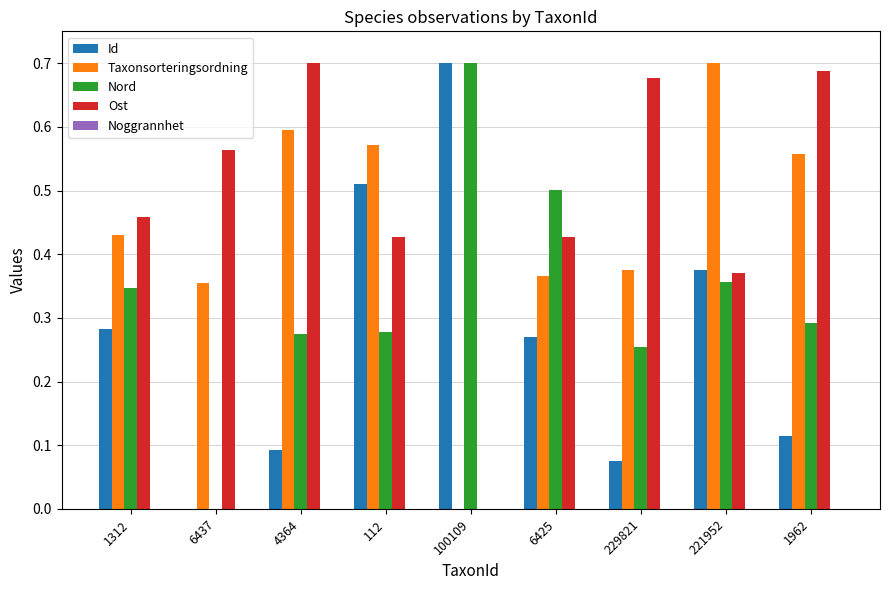

Which series changed the most between 6437 and 6425?

Nord